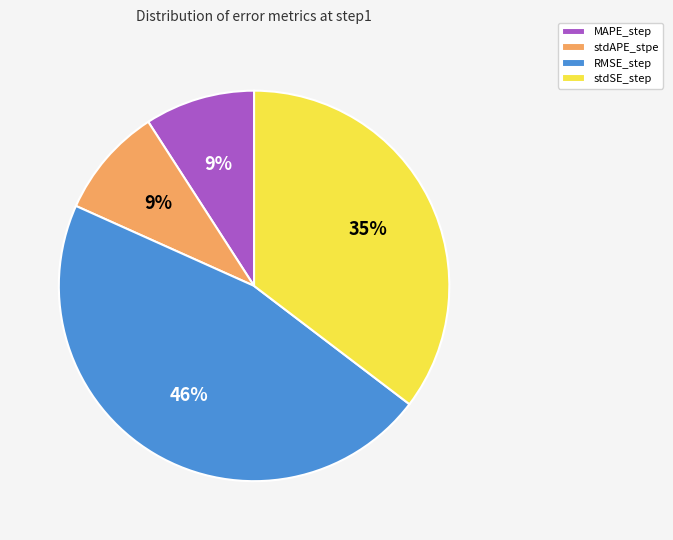

To the nearest percent, what is the difference between the largest and smallest slice percentages?

37%